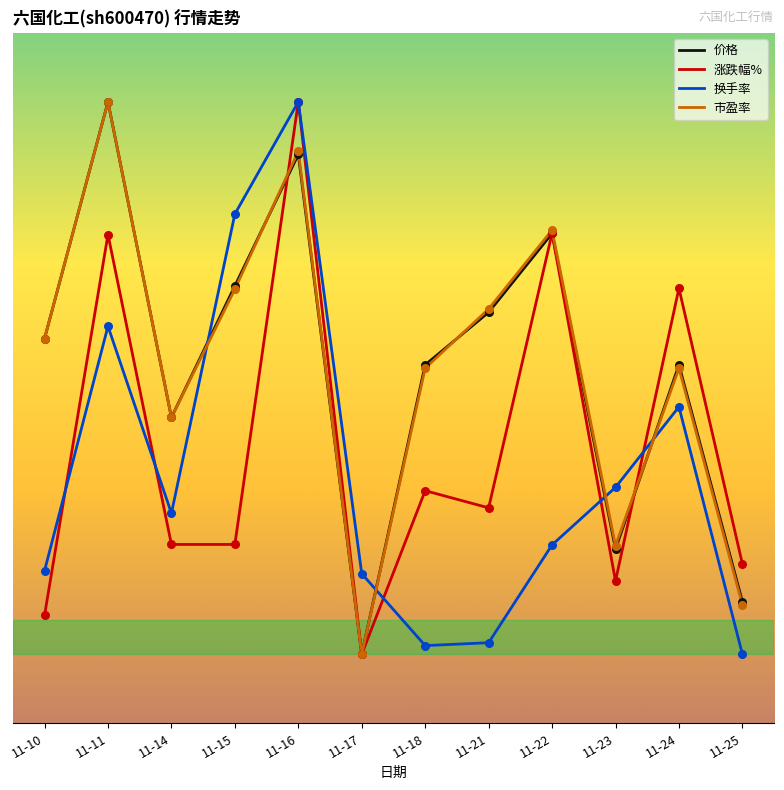

What is the total value across all series at 11-11?

10.8